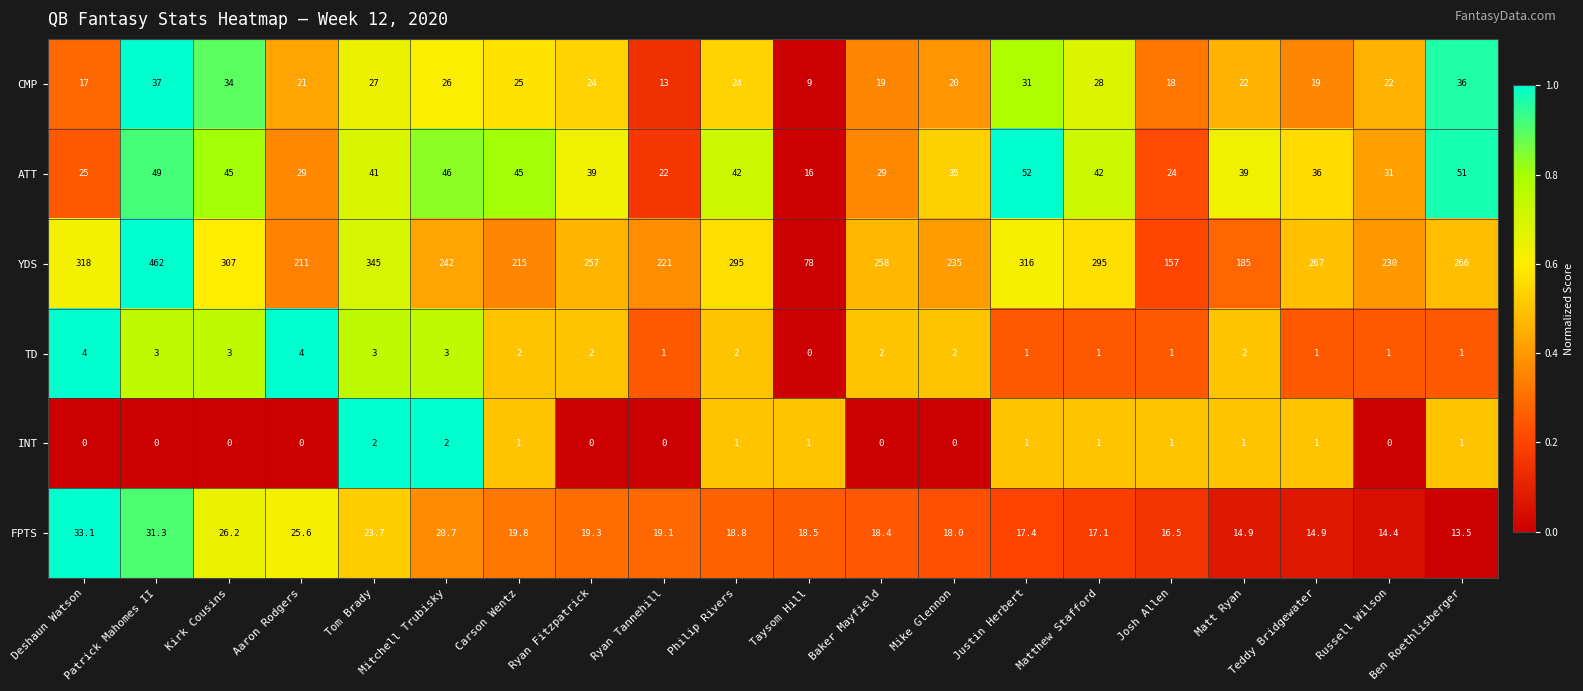

Rank the series at Russell Wilson from lowest to highest value.

INT, TD, FPTS, CMP, ATT, YDS